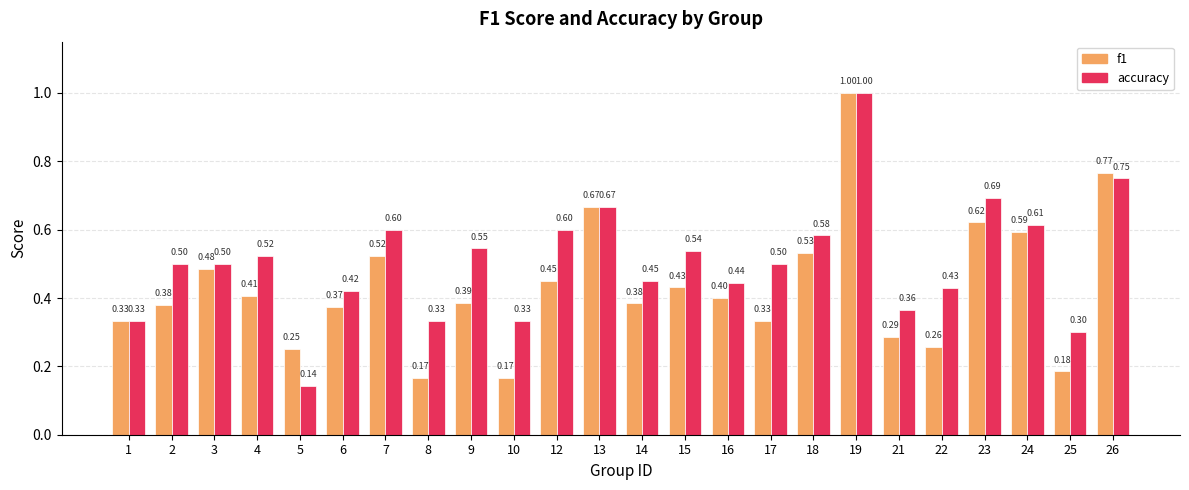

Which series changed the most between 6 and 21?

f1